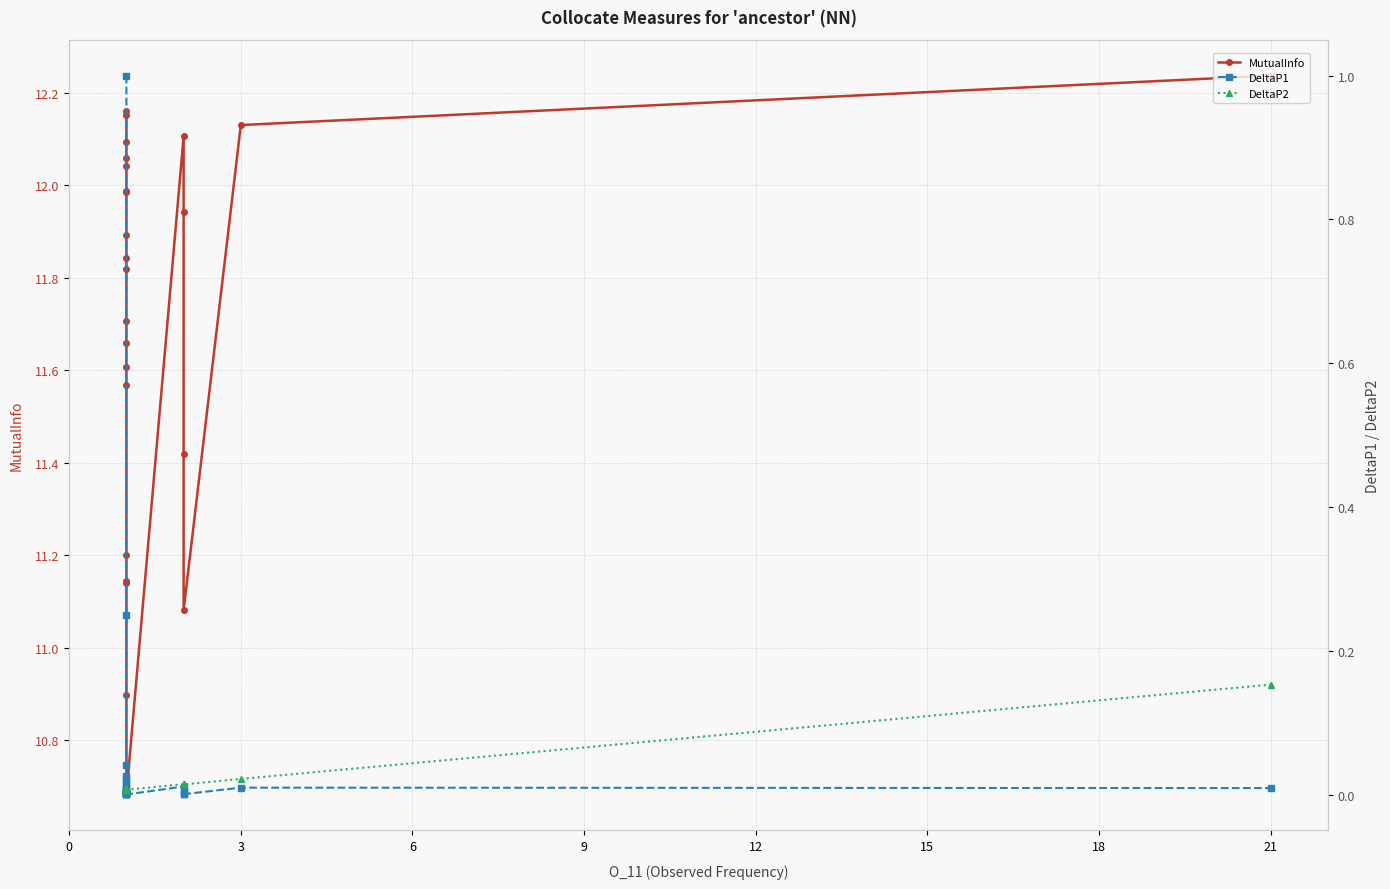

At which category does DeltaP1 reach its first local peak?

19